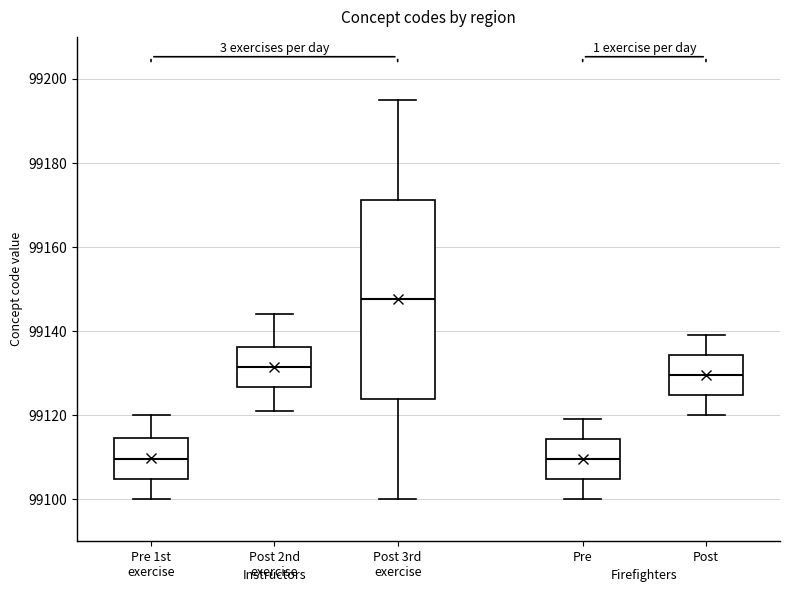

Where is the lower edge of the box for Pre on the y-axis? The values are not printed on the chart, so give them approximately, as read against the axis.

99104